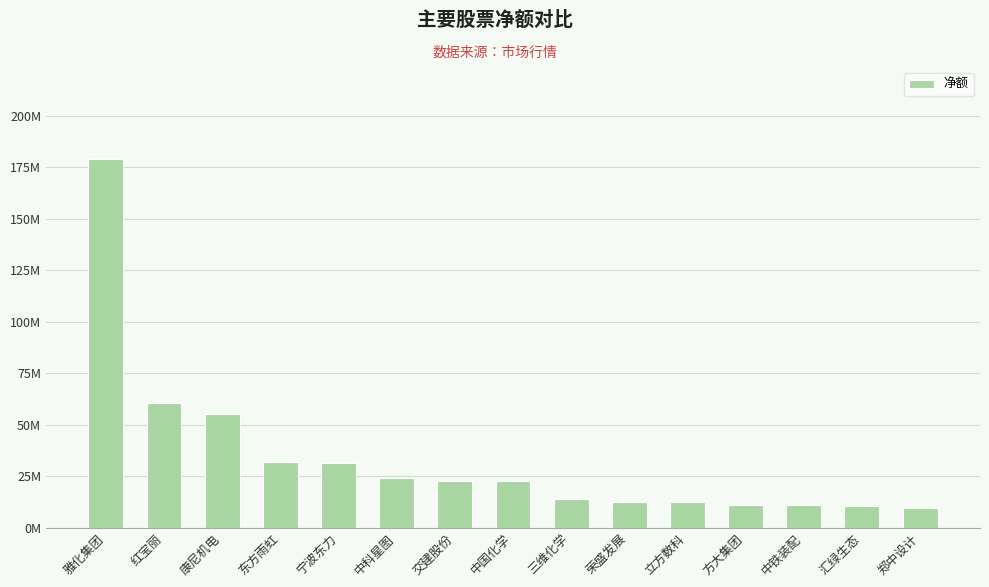

Does the chart contain any negative values?

No